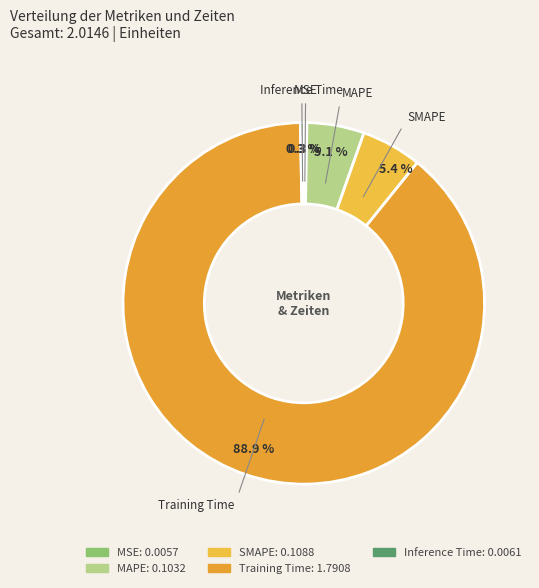

To the nearest percent, what is the difference between the largest and smallest slice percentages?

89%